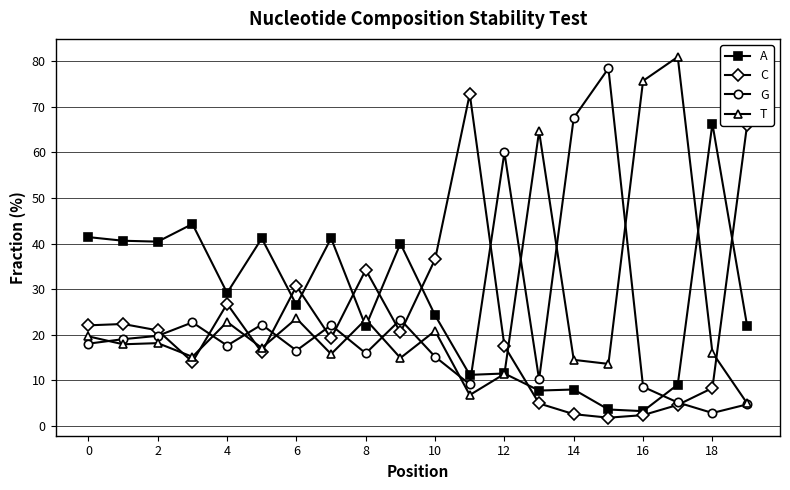

True or false: A and G intersect in this chart.

True